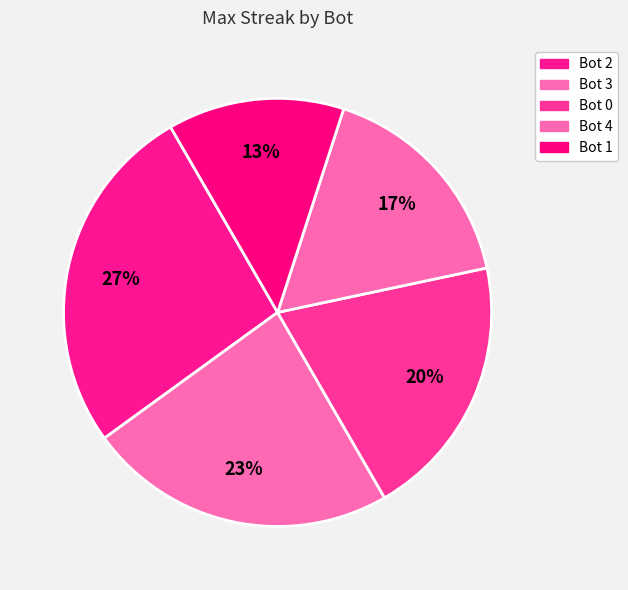

What is the change in value from Bot 3 to Bot 0?

-2